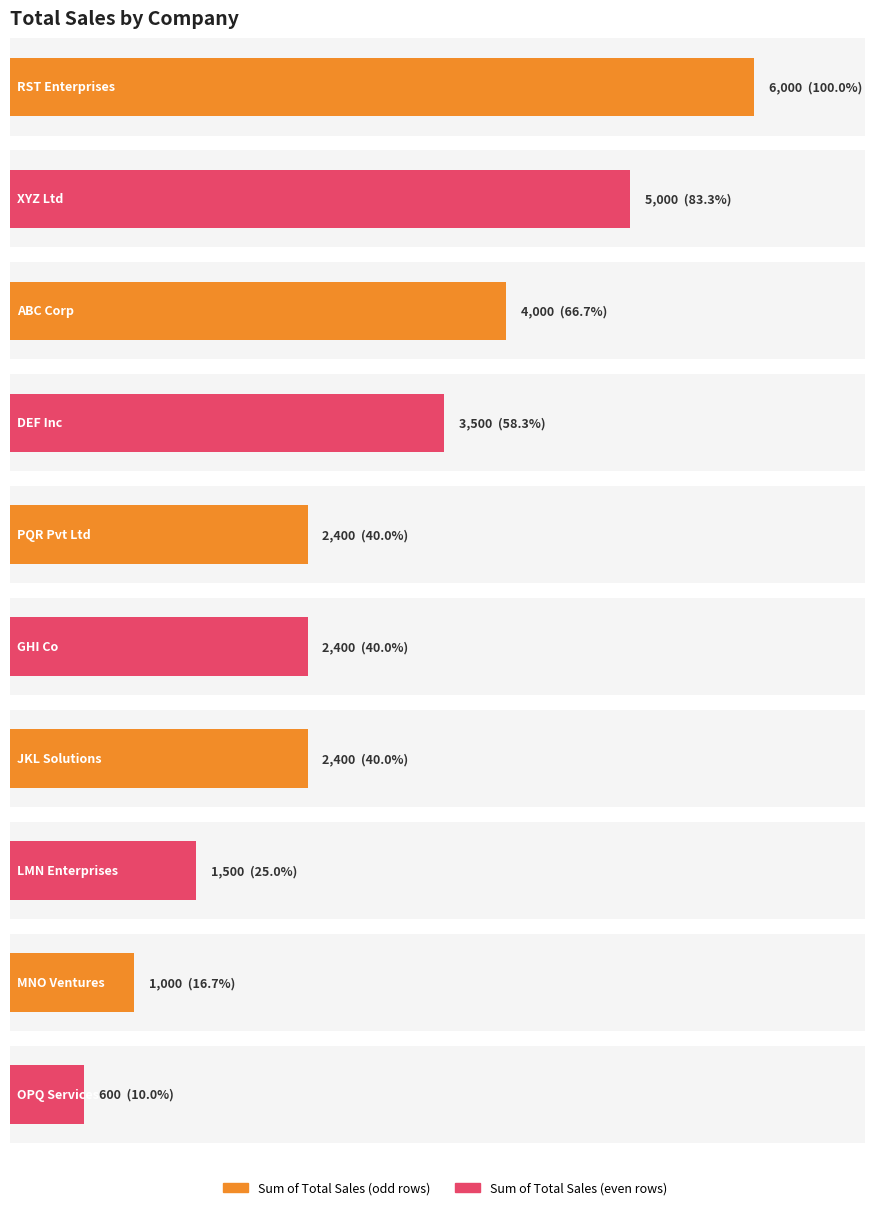

What is the ratio of the value at DEF Inc to the value at ABC Corp?

0.9